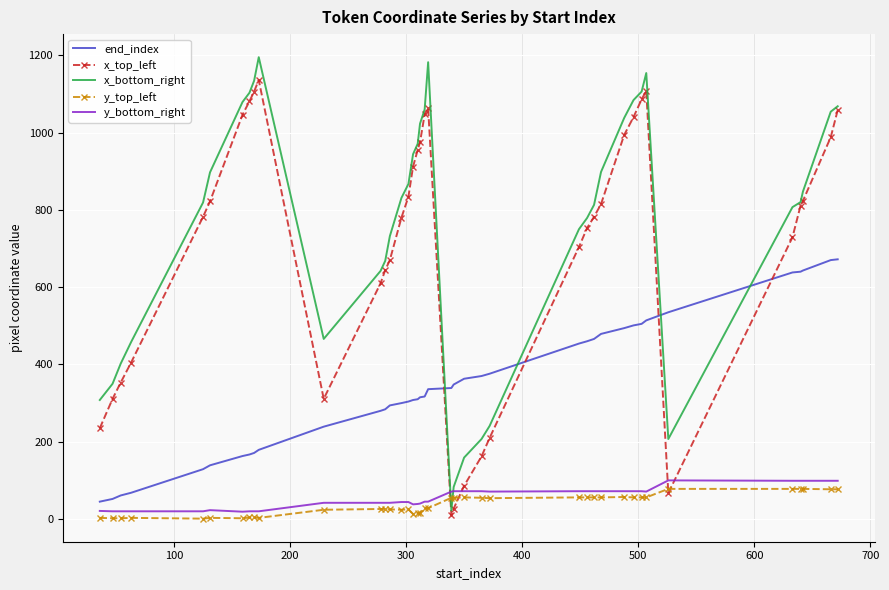

Which series has the widest spread of values?

x_bottom_right